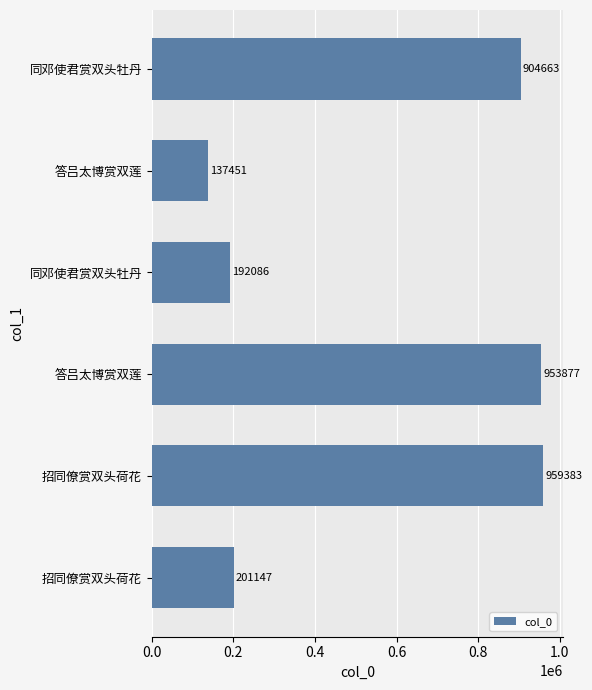

Count the number of categories in the chart.

6